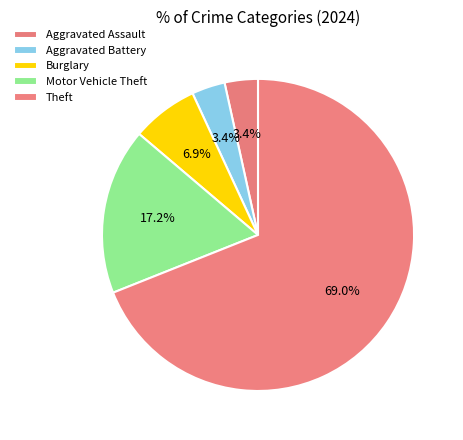

What is the change in value from Burglary to Motor Vehicle Theft?

+3